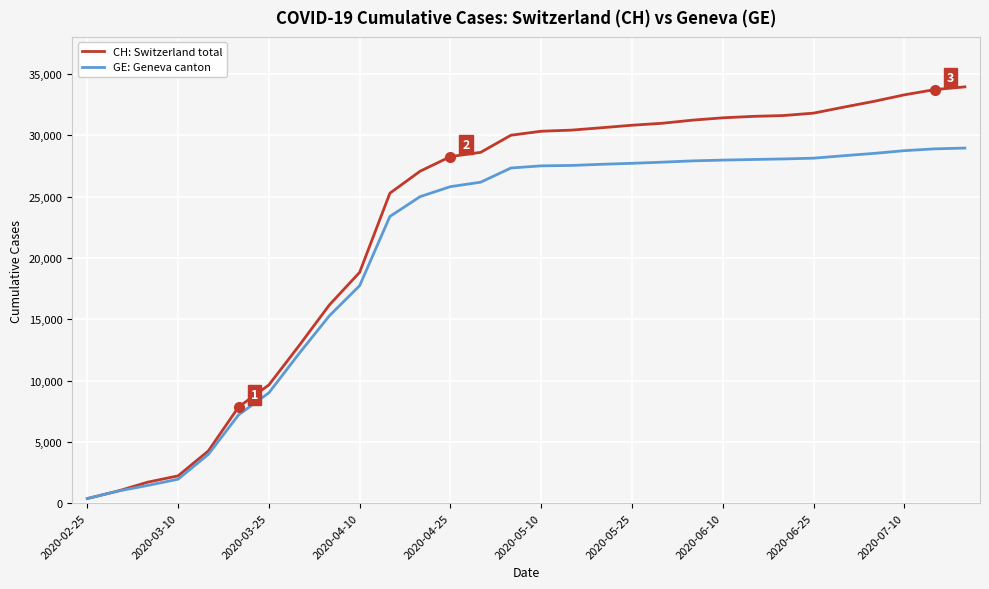

Which series has the largest range (max minus min)?

CH: Switzerland total